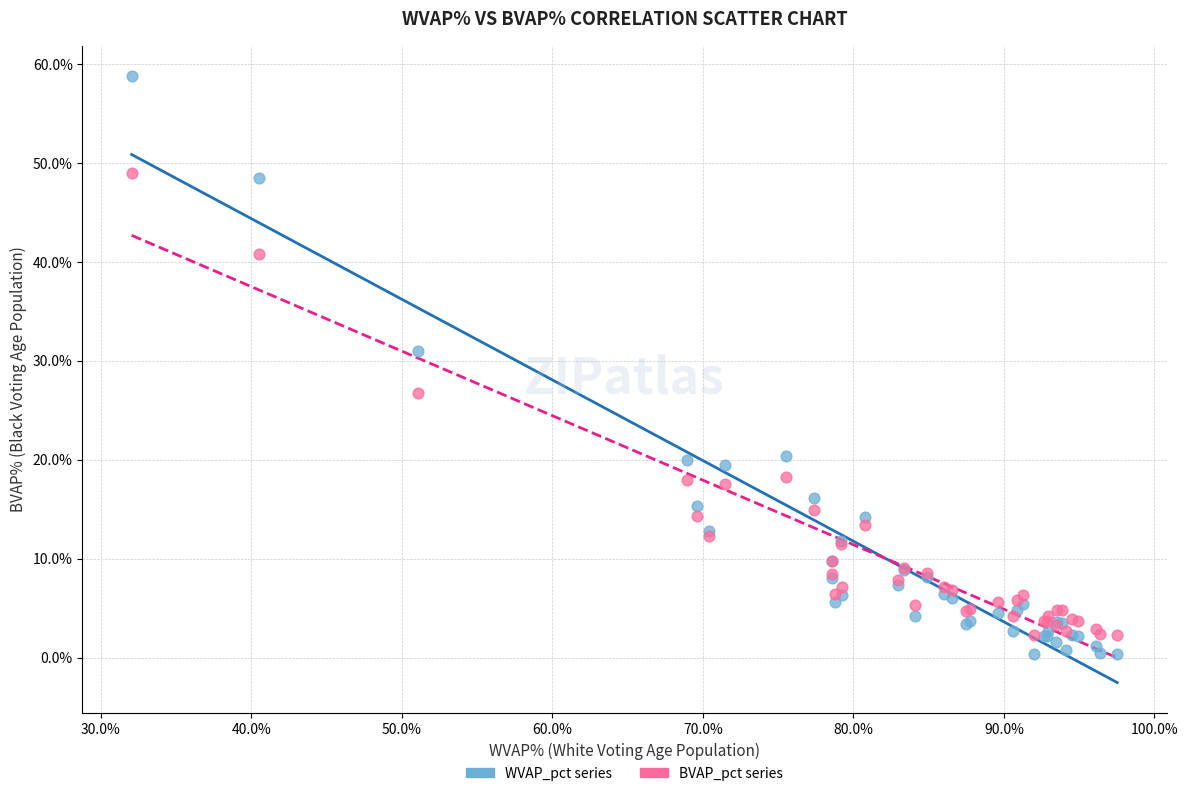

Which series has the largest Y range (max minus min)?

WVAP_pct series